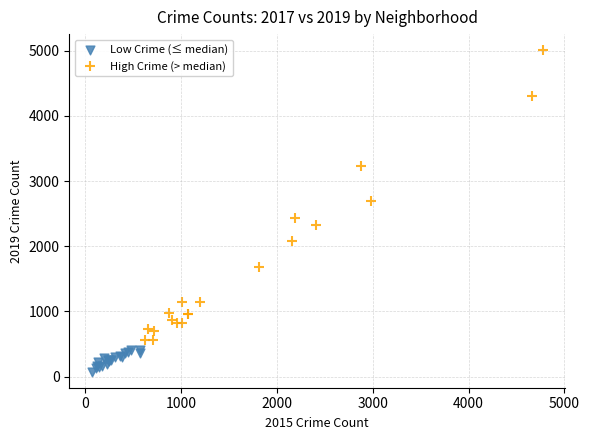

Which series has the largest Y range (max minus min)?

High Crime (> median)